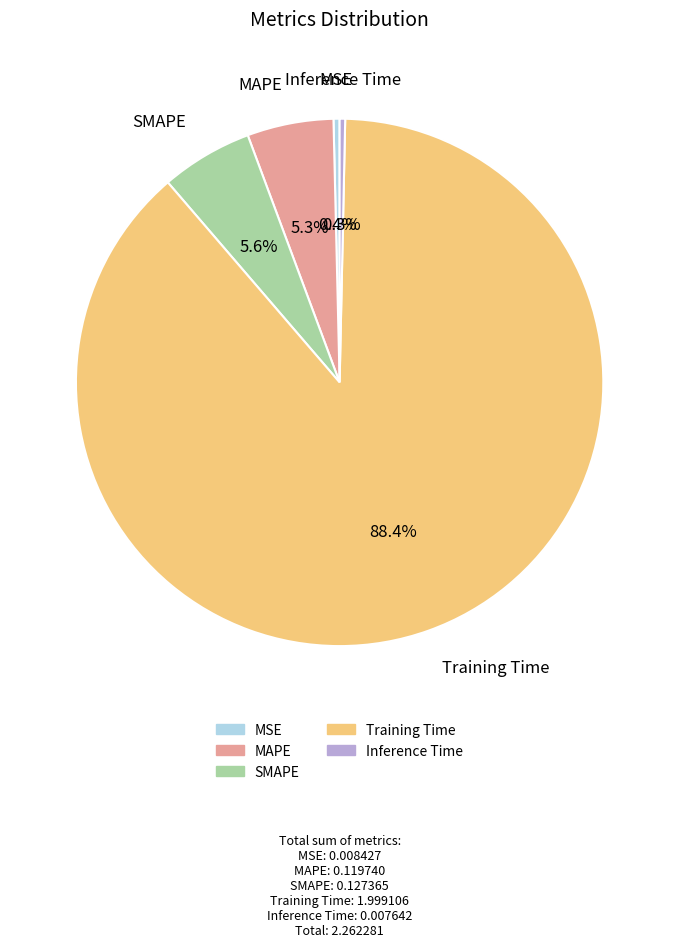

Does Training Time account for over 50% of the chart?

Yes